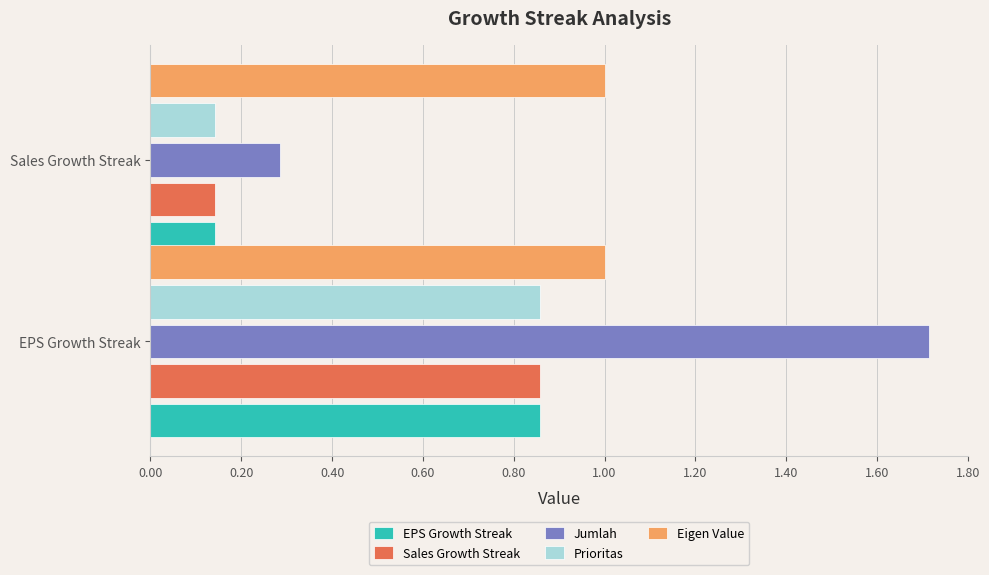

Which series has the largest range (max minus min)?

Jumlah